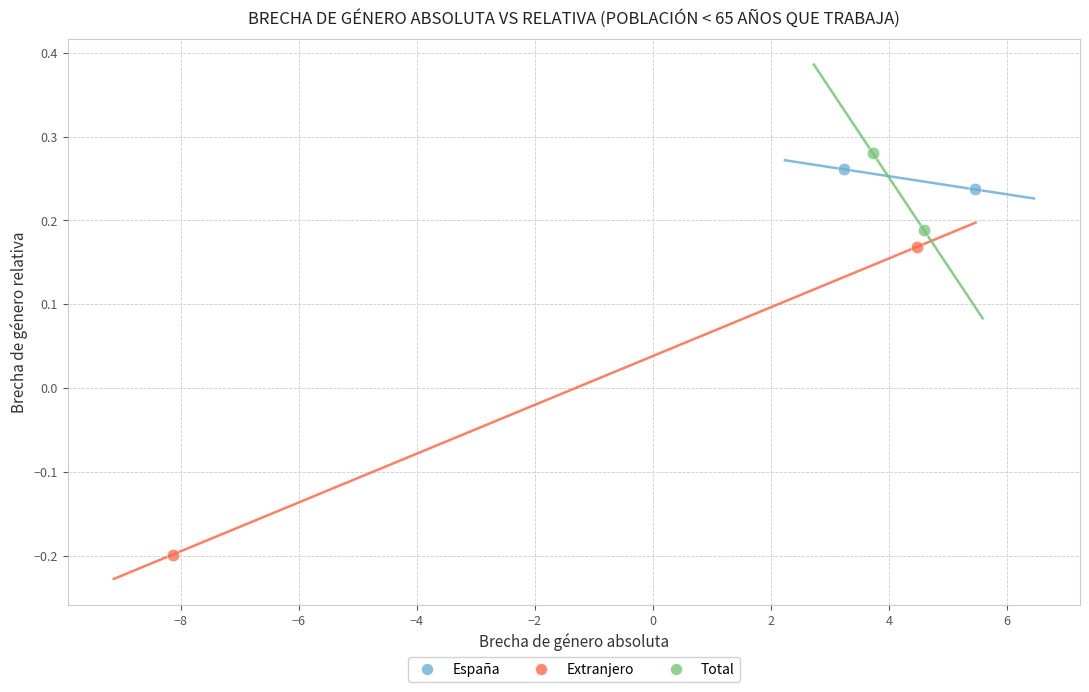

What are all the series names shown in the legend?

España, Extranjero, Total